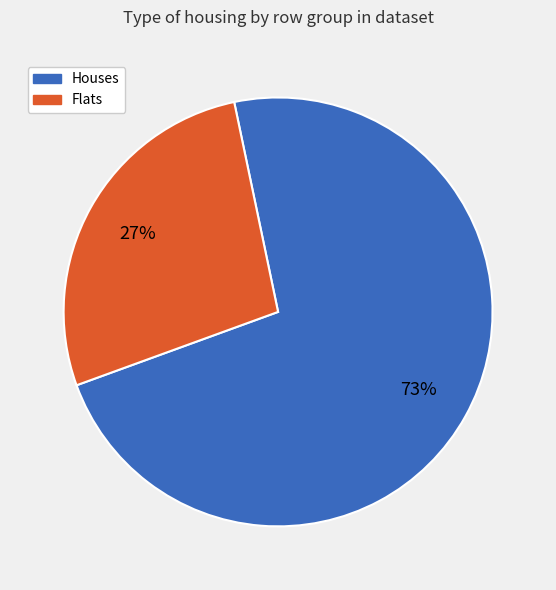

Is there a majority slice in this chart?

Yes